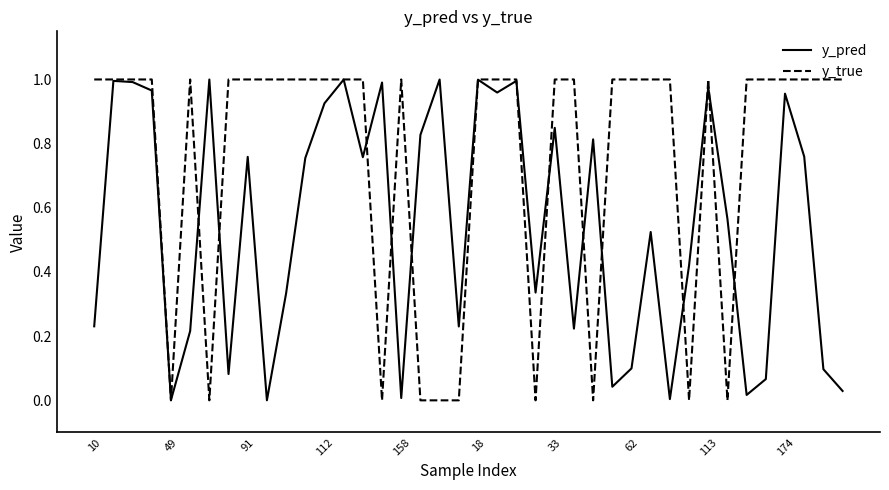

Which series has the largest range (max minus min)?

y_true